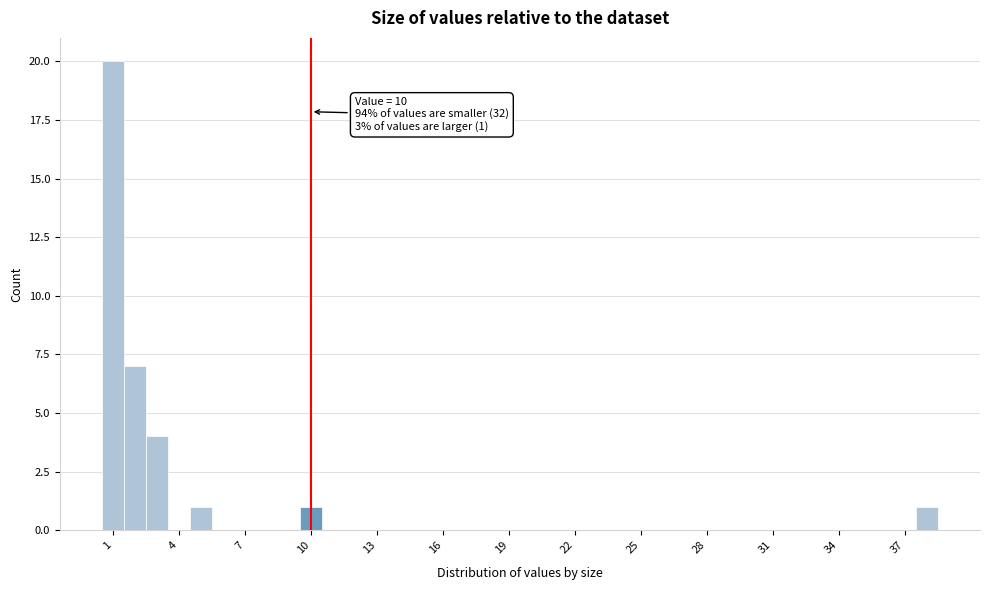

Read against the x-axis, roughly where is the centre of the tallest bar?

1.0